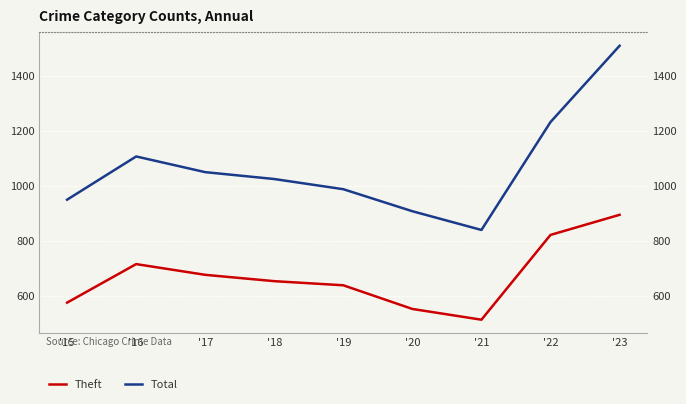

Which category has the lowest value in the Theft series?

'21